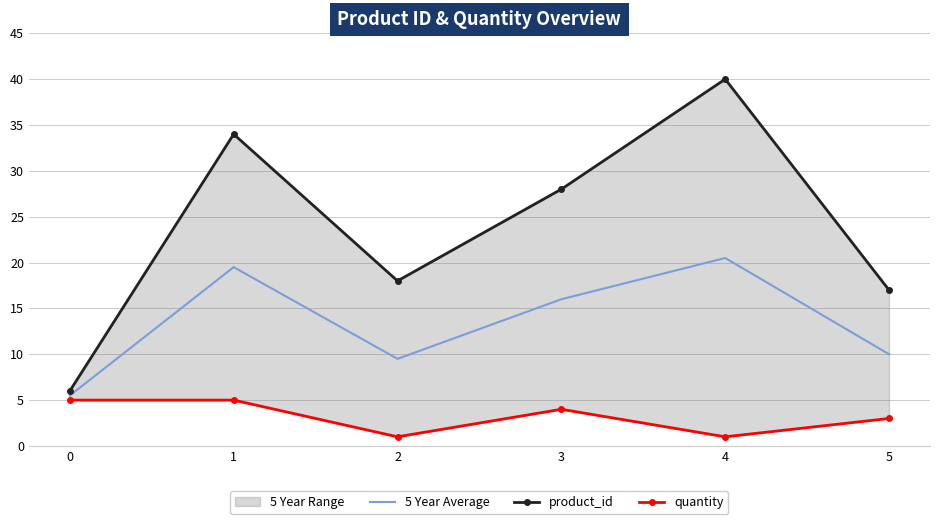

Reading left to right, transcribe all the data shown in this chart.

5 Year Average: 0=5.5	1=19.5	2=9.5	3=16.0	4=20.5	5=10.0
product_id: 0=6.0	1=34.0	2=18.0	3=28.0	4=40.0	5=17.0
quantity: 0=5.0	1=5.0	2=1.0	3=4.0	4=1.0	5=3.0